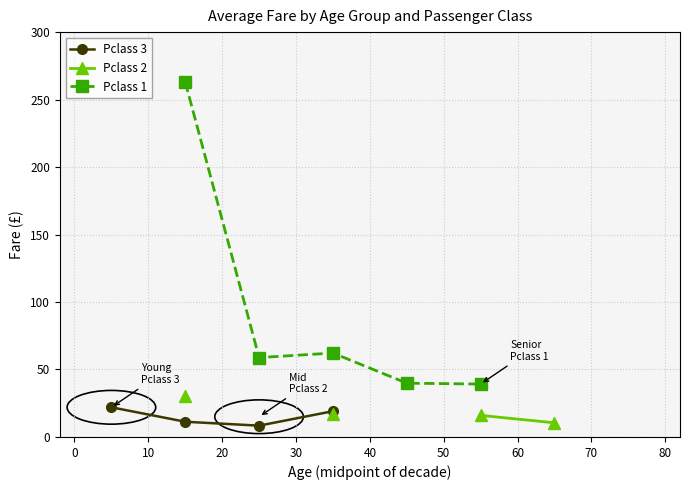

Does the chart have visible grid lines?

Yes